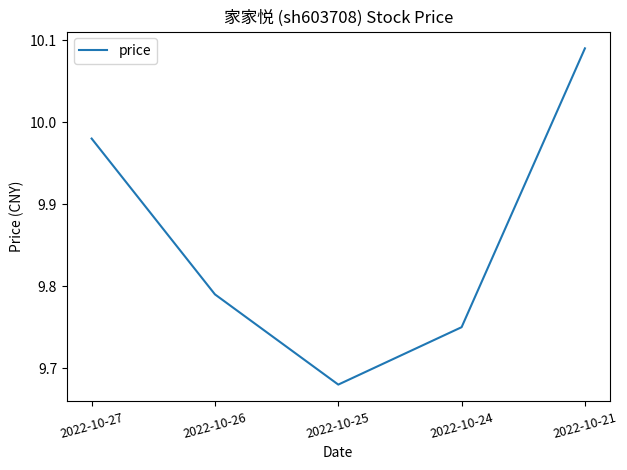

Which label corresponds to the largest value in the chart?

2022-10-21